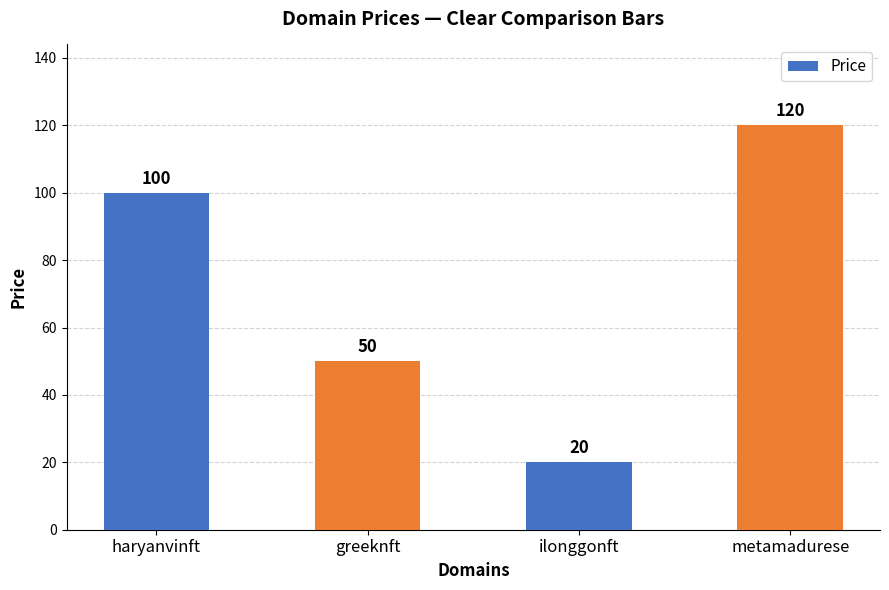

How many categories are shown in the chart?

4